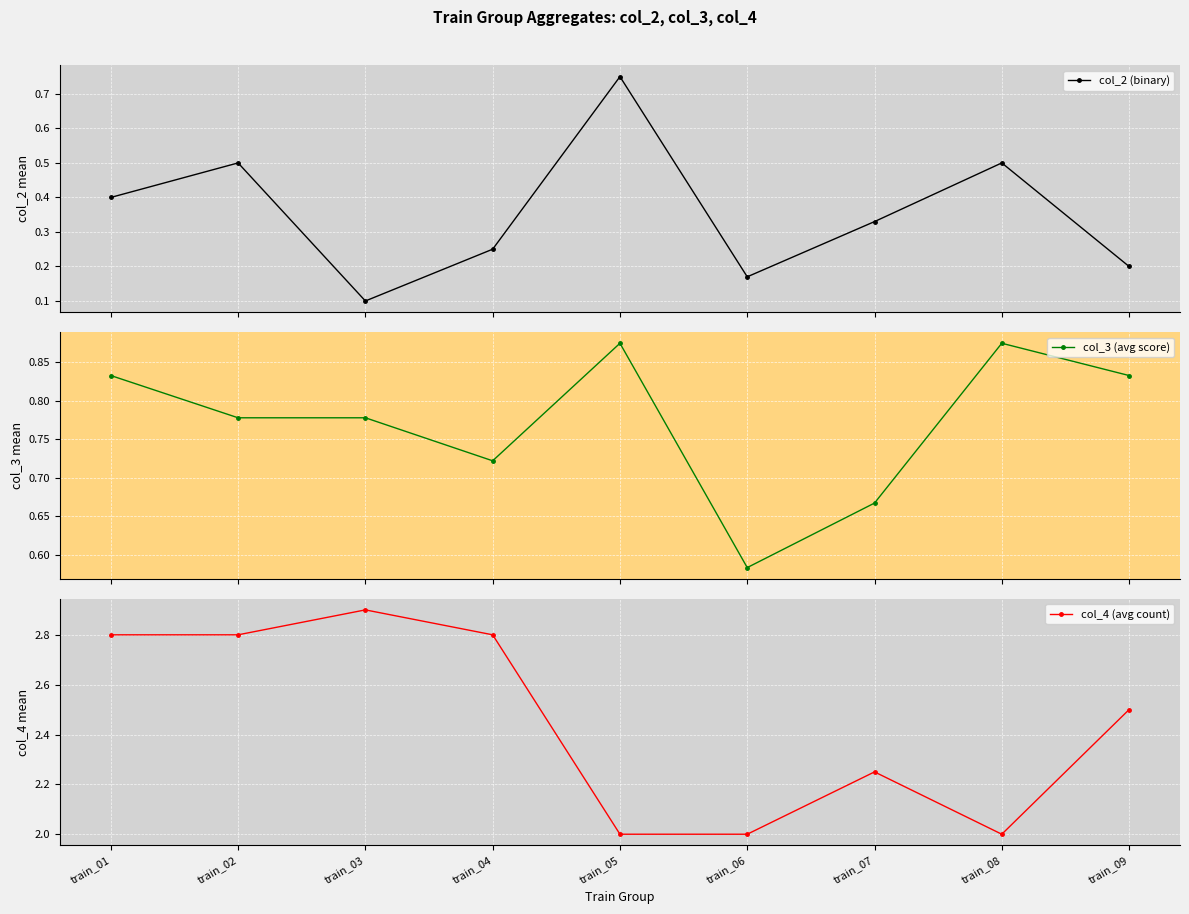

How many categories are shown in the chart?

9